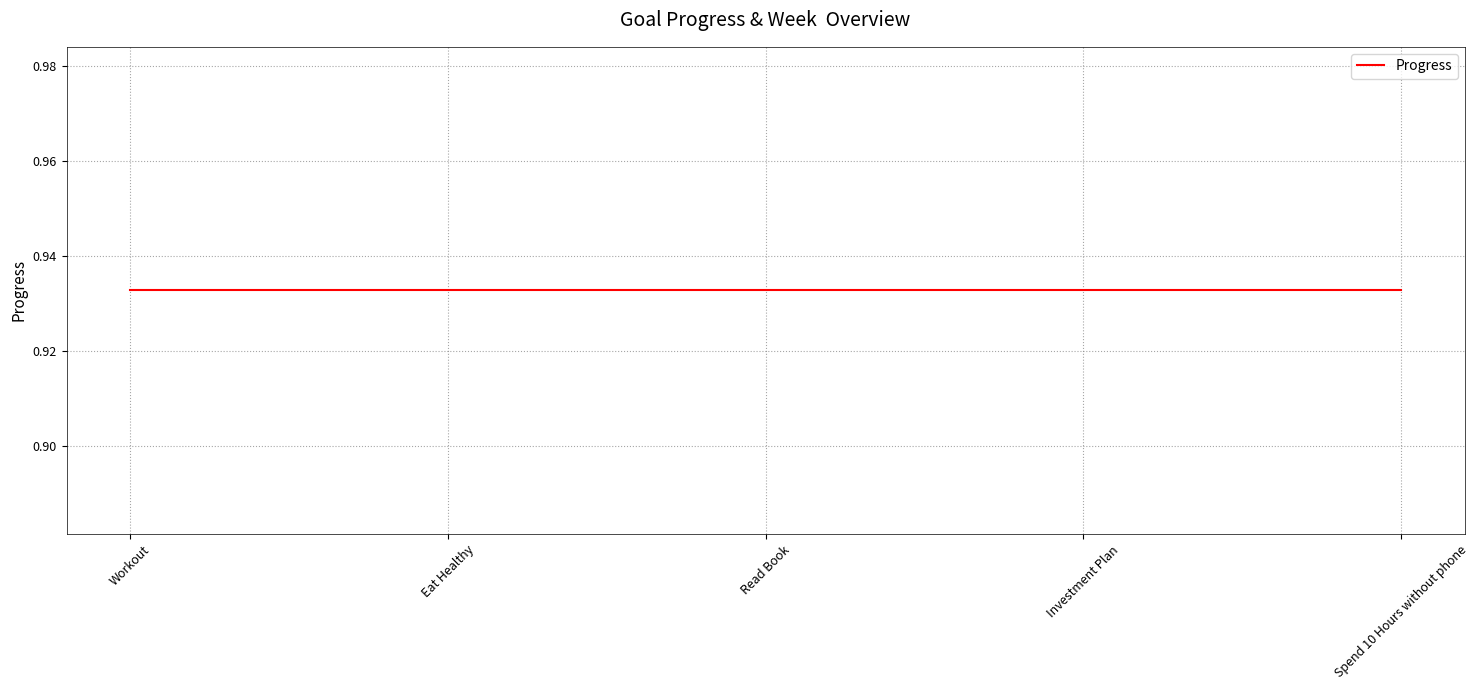

Where is Progress nearest to the value 0?

Workout